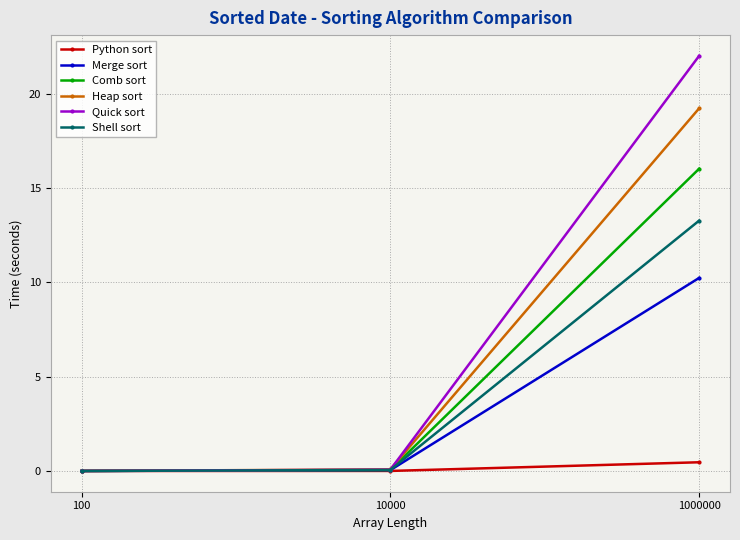

The Python sort series shows 0.0 at 100. True or false?

True